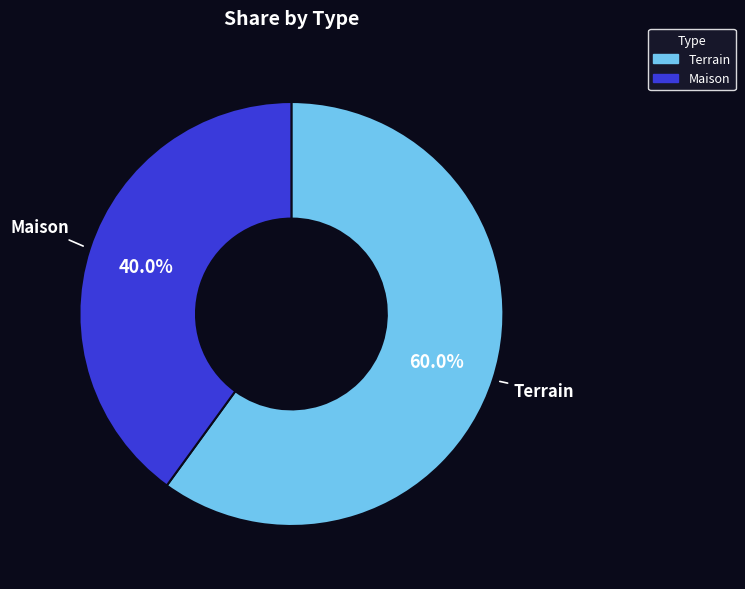

How much of the chart is everything except Terrain?

40.0%